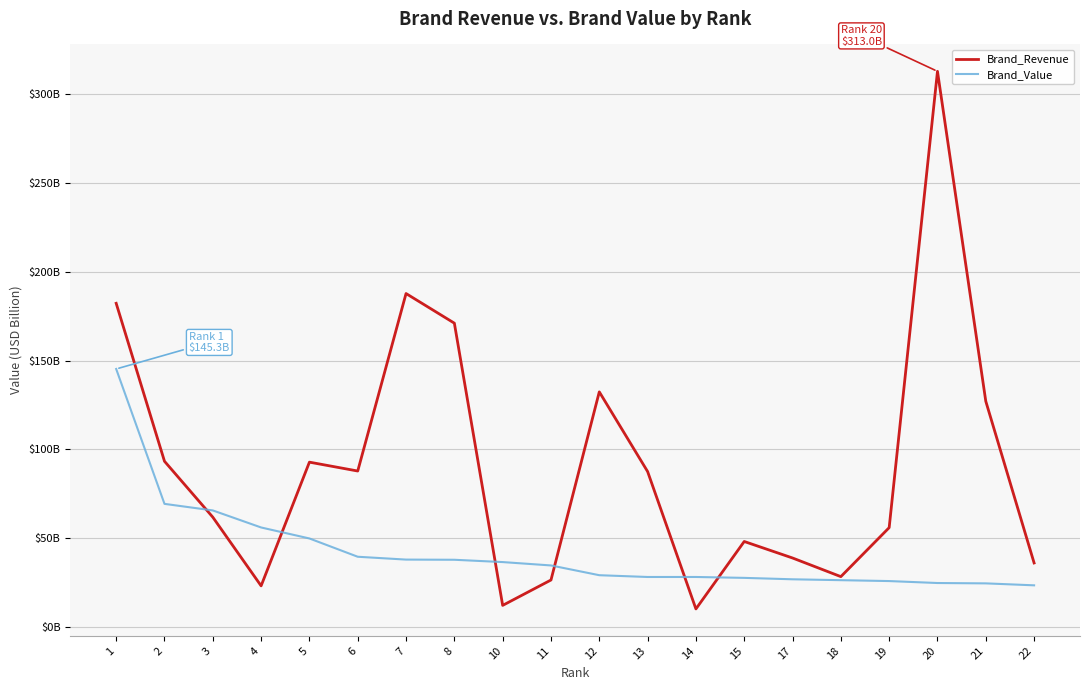

What is the average value of the Brand_Revenue series?

90.8